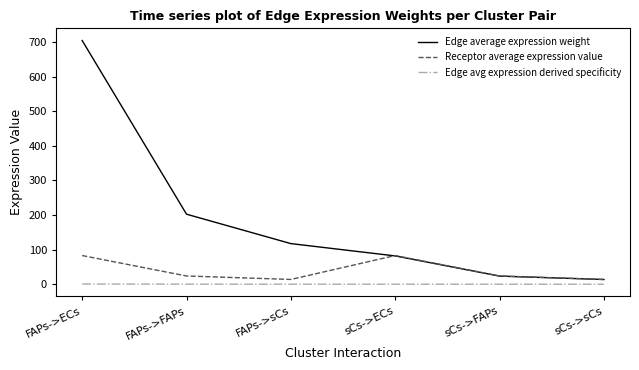

Which category has the highest value across all series?

FAPs->ECs